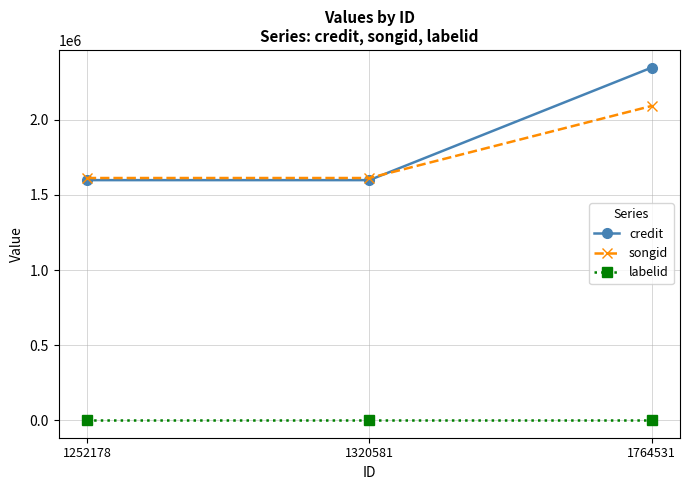

Between 1252178 and 1764531, which series saw the biggest shift?

credit